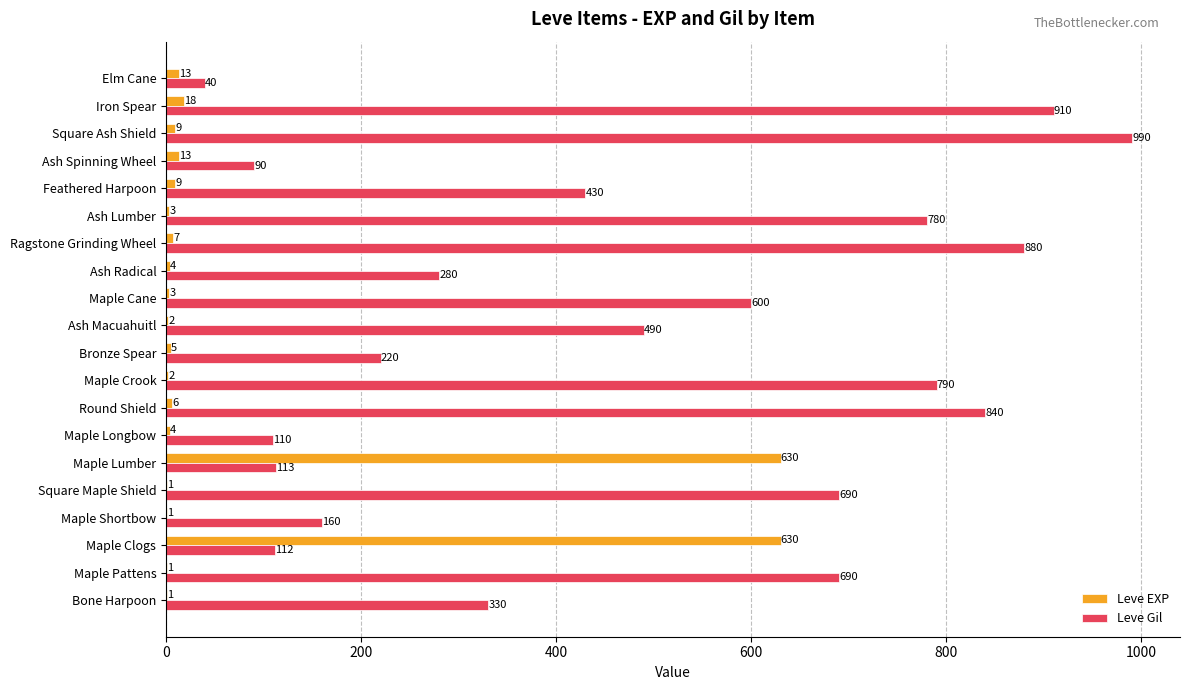

How many data points does each series have?

20